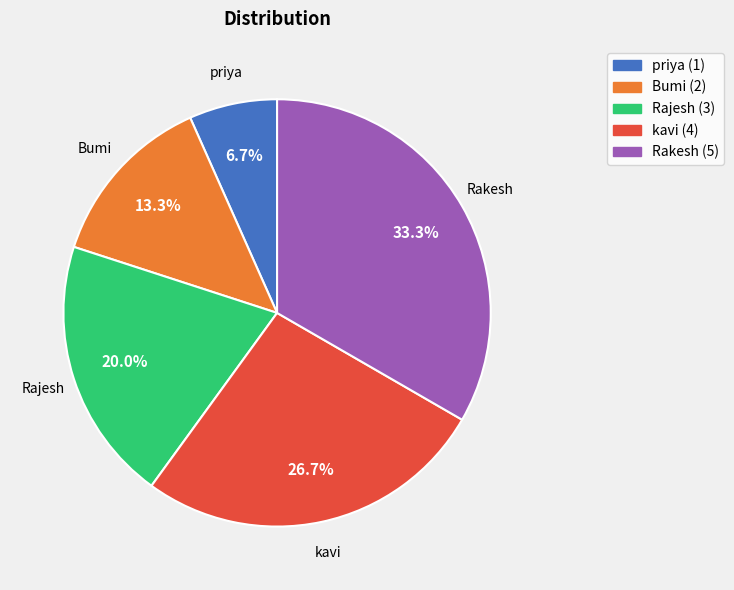

Combined, do kavi and priya account for over 50%?

No